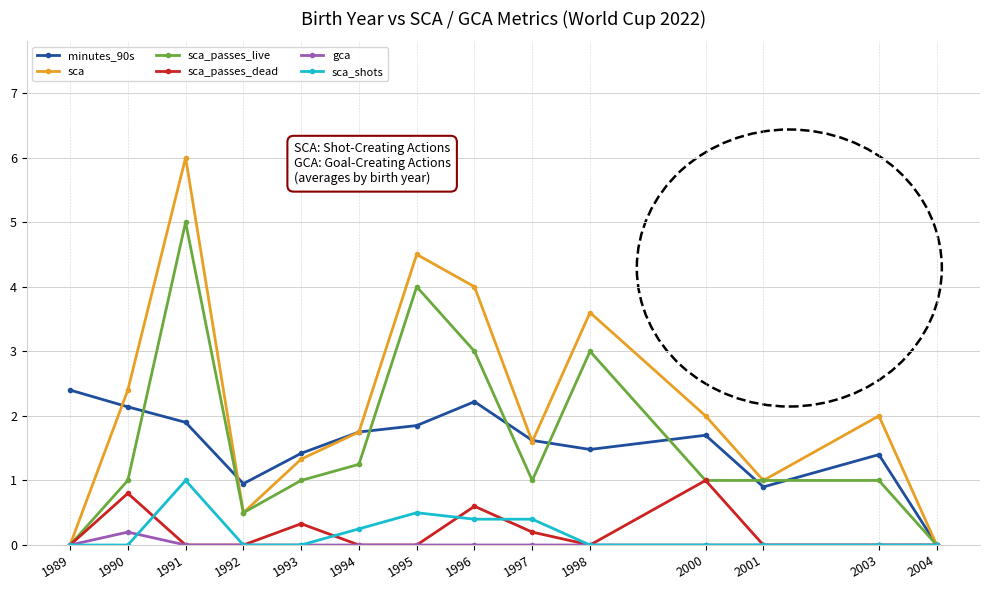

How many lines are shown in the chart?

6